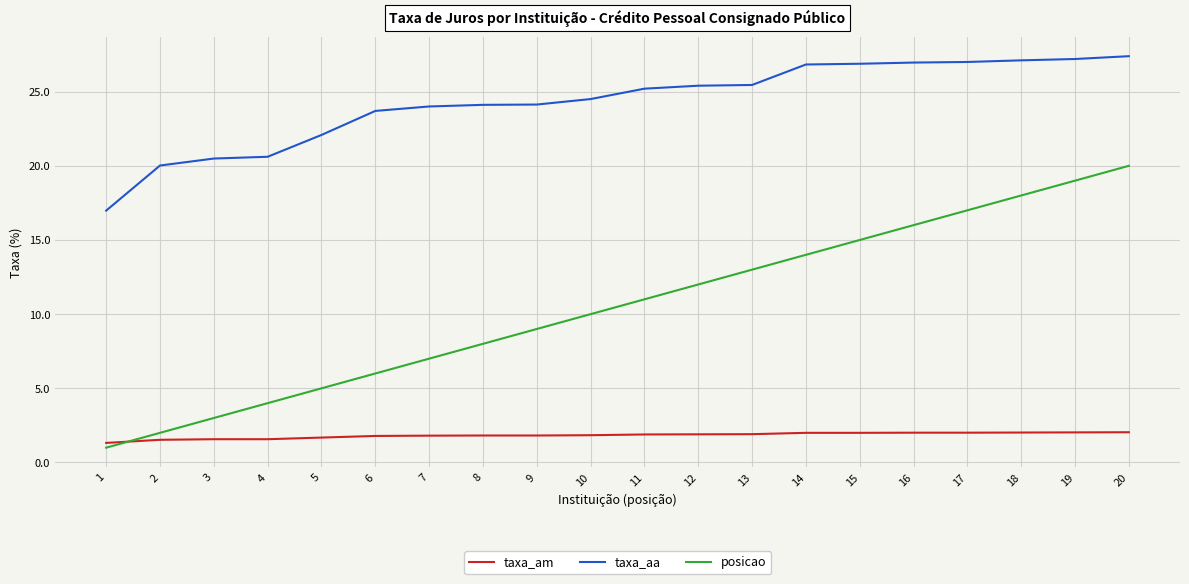

Rank the series at 1 from lowest to highest value.

posicao, taxa_am, taxa_aa